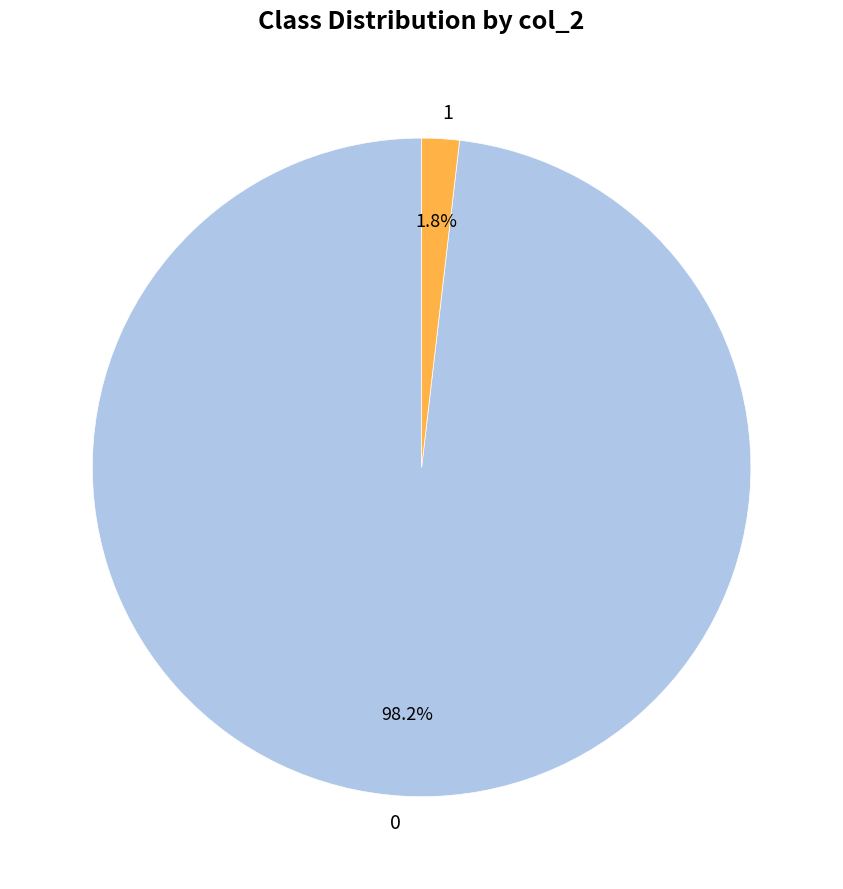

To the nearest percent, what is the difference between the 1 and 0 slice percentages?

96%